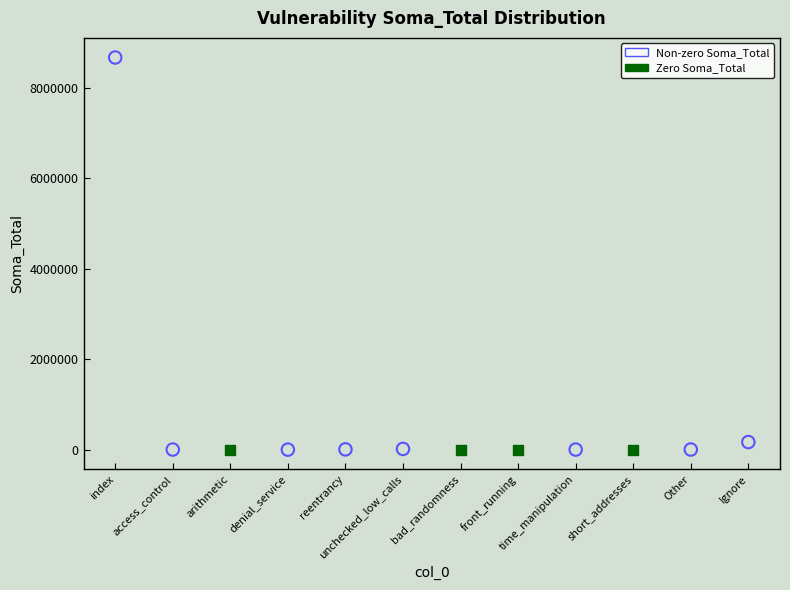

Which series reaches the maximum Y coordinate?

Non-zero Soma_Total